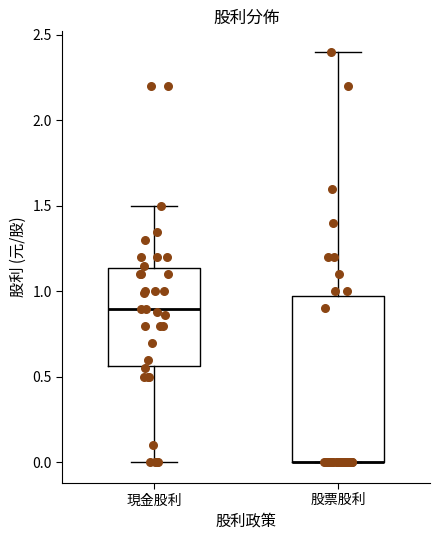

Reading left to right, transcribe this box plot: for each box, give where its median line is, the range the box spans, and where its two whiskers end, as read against the y-axis. The values are not printed on the chart, so give them approximately, as read against the axis.

現金股利: median 0.90, box 0.55 to 1.15, whiskers 0.00 to 1.50
股票股利: median 0.00 (drawn on the box's lower edge), box 0.00 to 1.00, whiskers 0.00 to 2.40